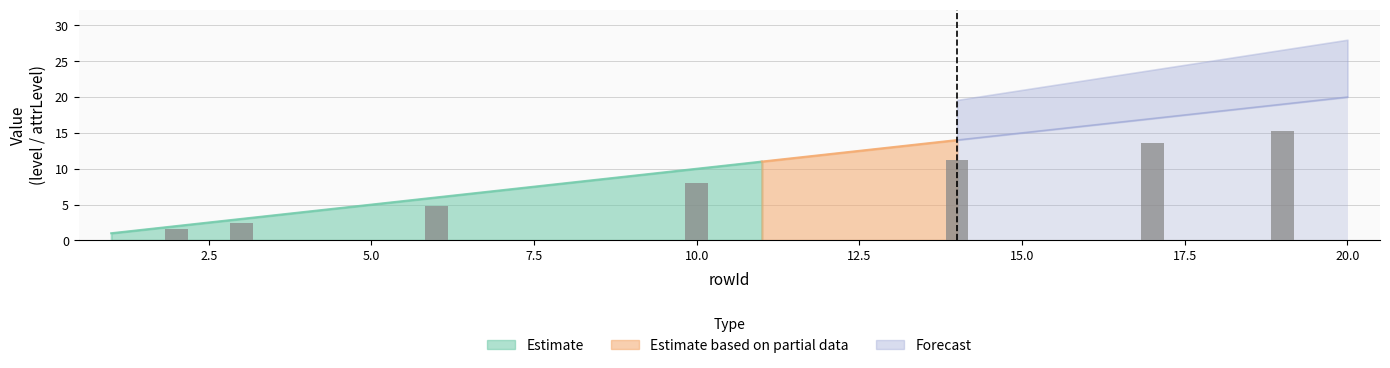

Read the level value at 3.

3